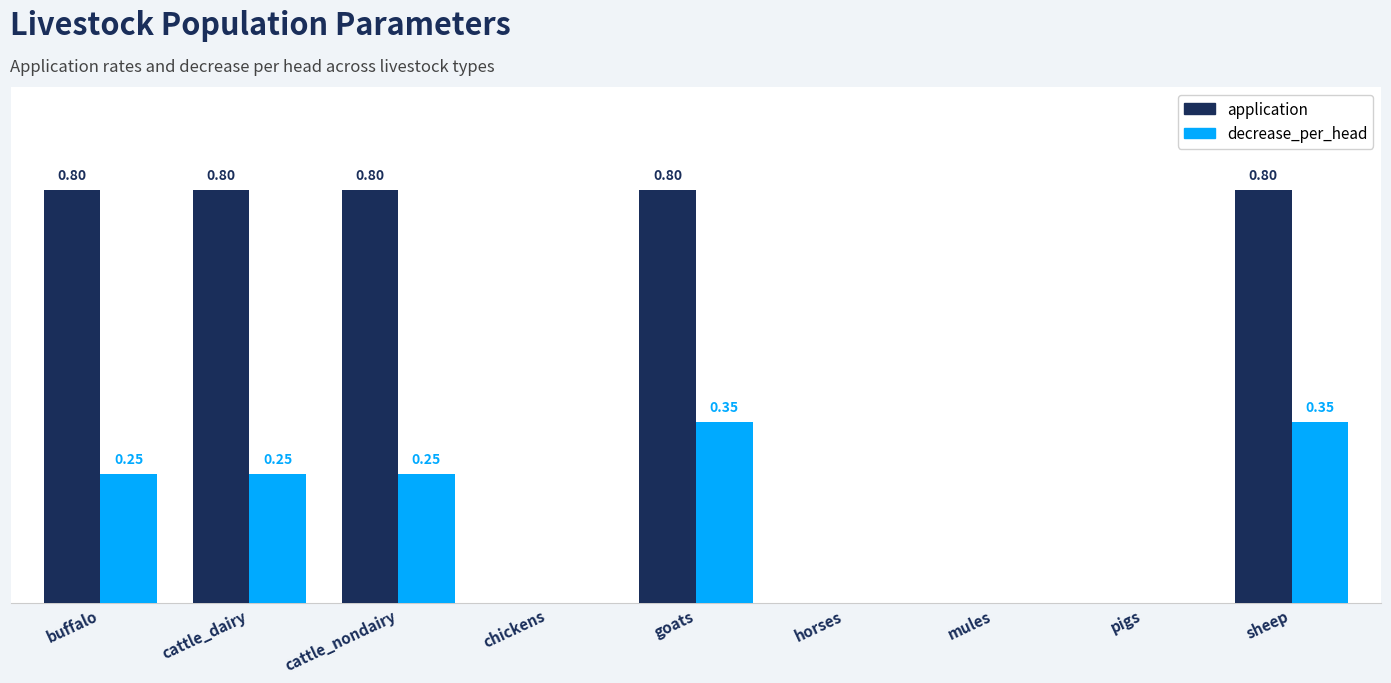

Between cattle_nondairy and pigs, which series saw the biggest shift?

application